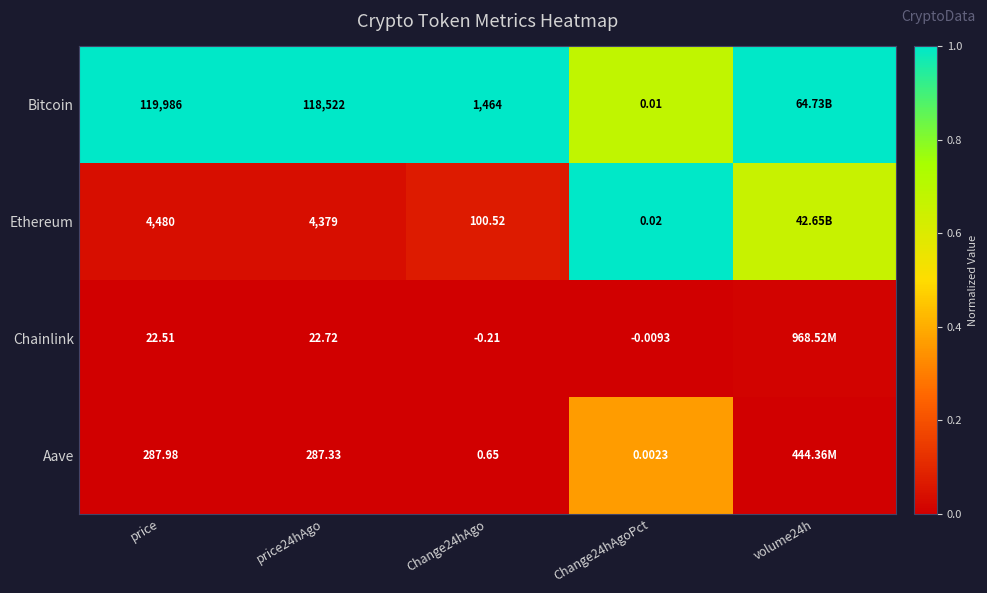

Rank the series at Change24hAgoPct from lowest to highest value.

Chainlink, Aave, Bitcoin, Ethereum